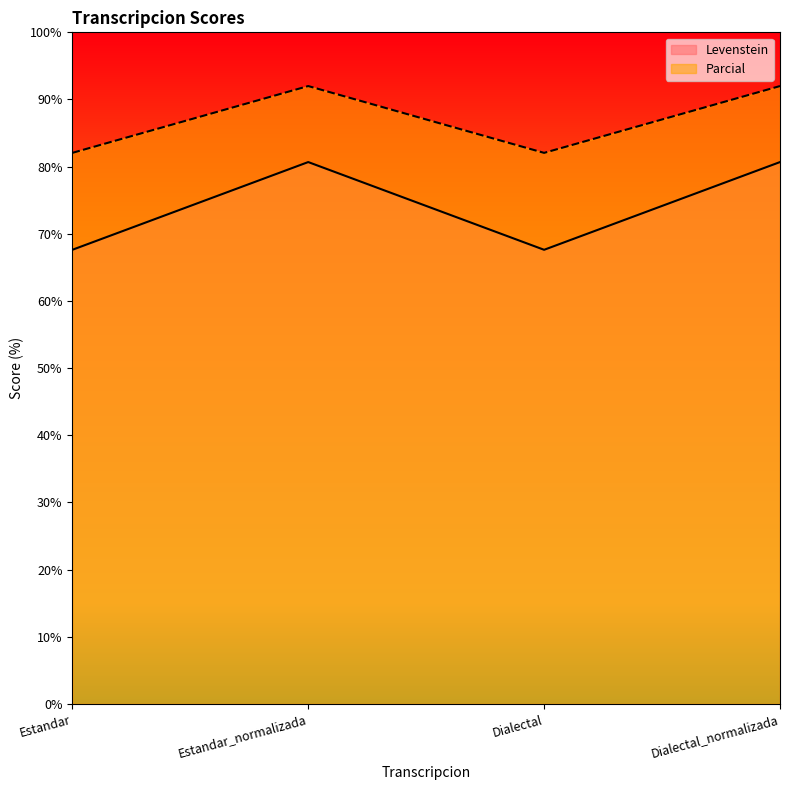

Rank the series at Estandar from highest to lowest value.

Parcial, Levenstein